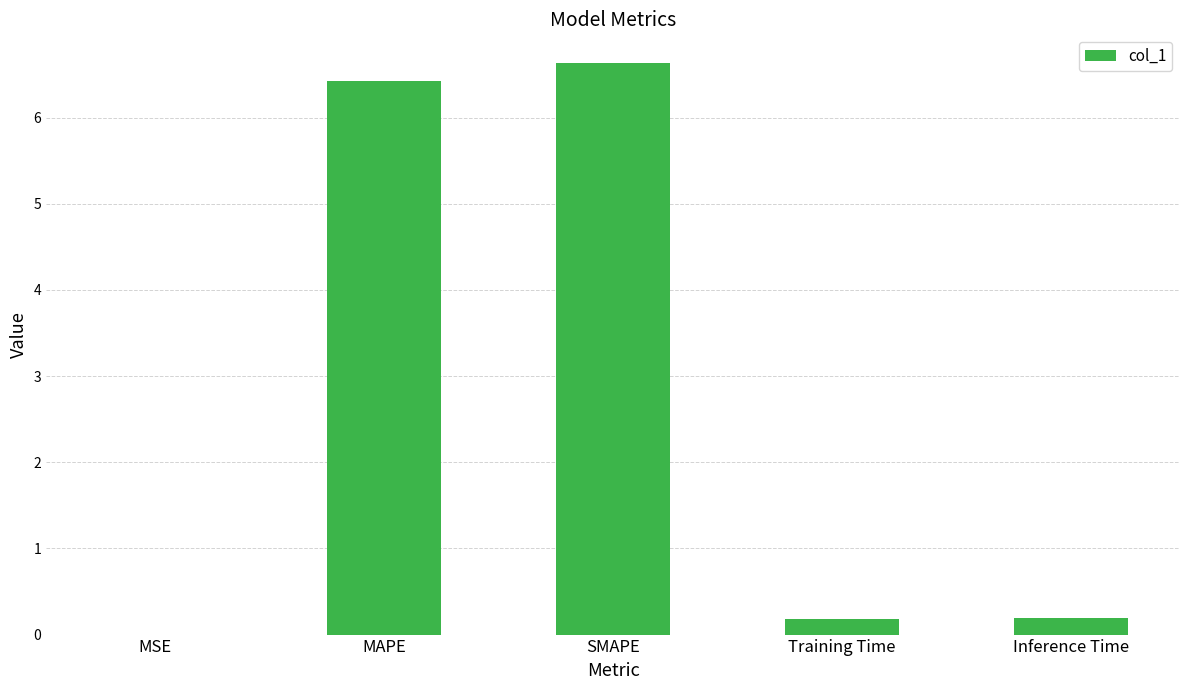

Is it true that the value at Training Time is 0.2?

True